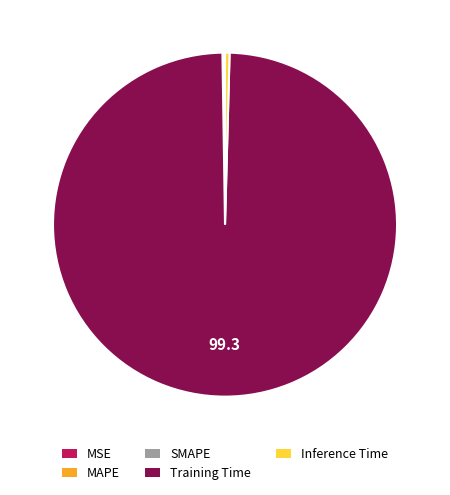

Which slice is the largest?

Training Time